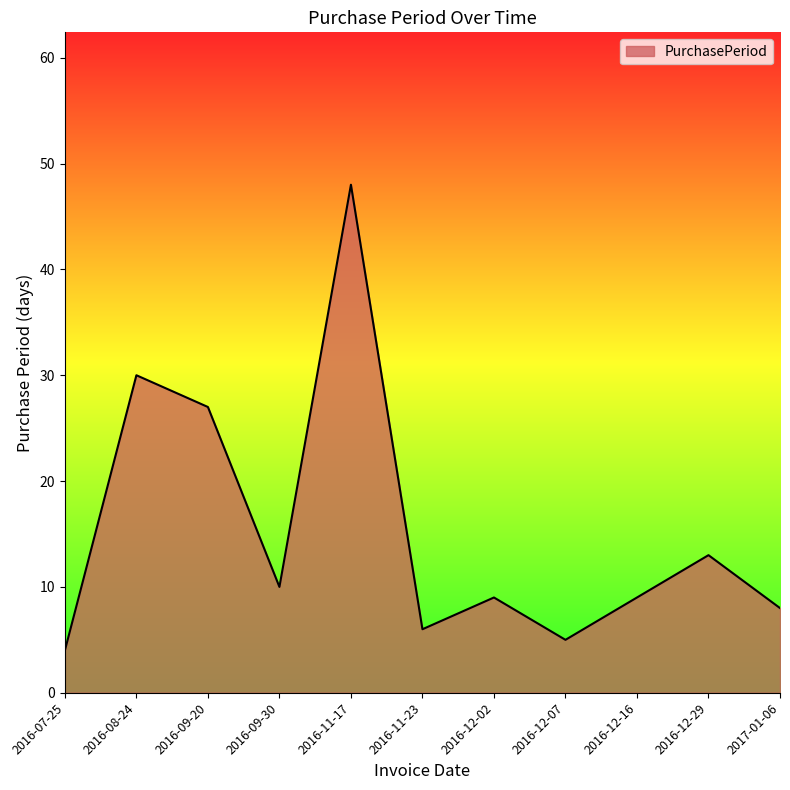

What is the difference between the values at 2016-11-17 and 2016-09-30?

38